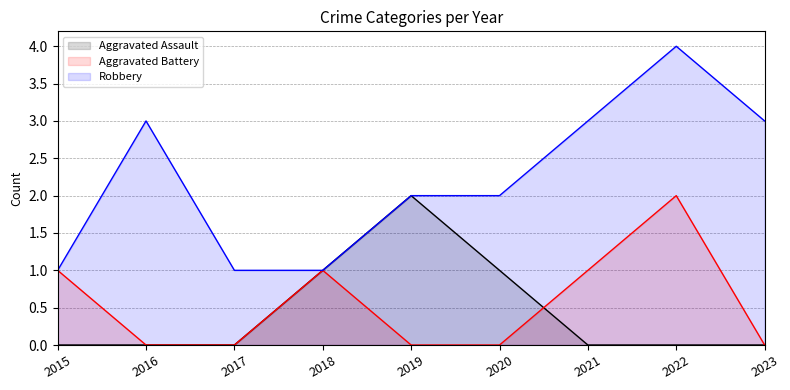

At which category does Aggravated Assault reach its first local peak?

2019